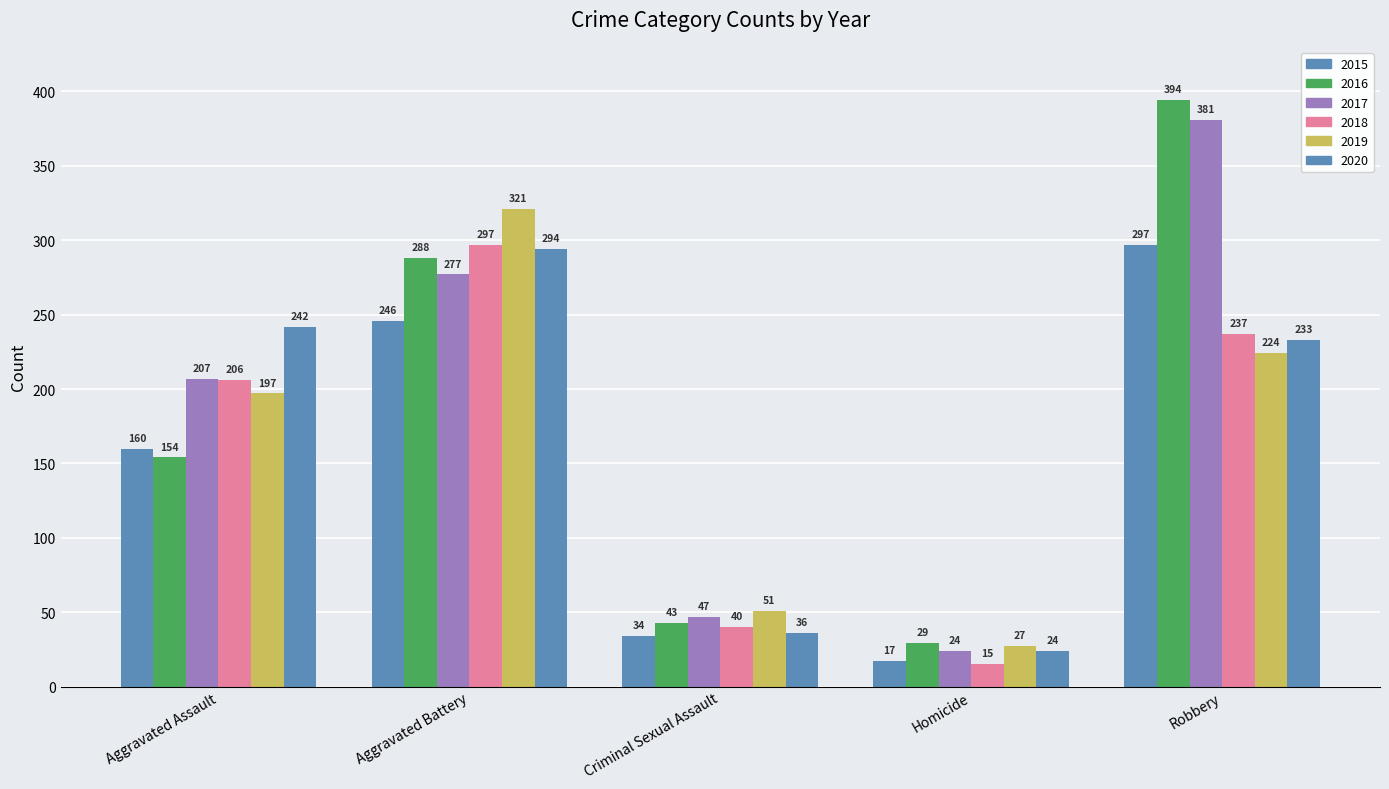

Where does the 2018 series first go above 206?

Aggravated Battery